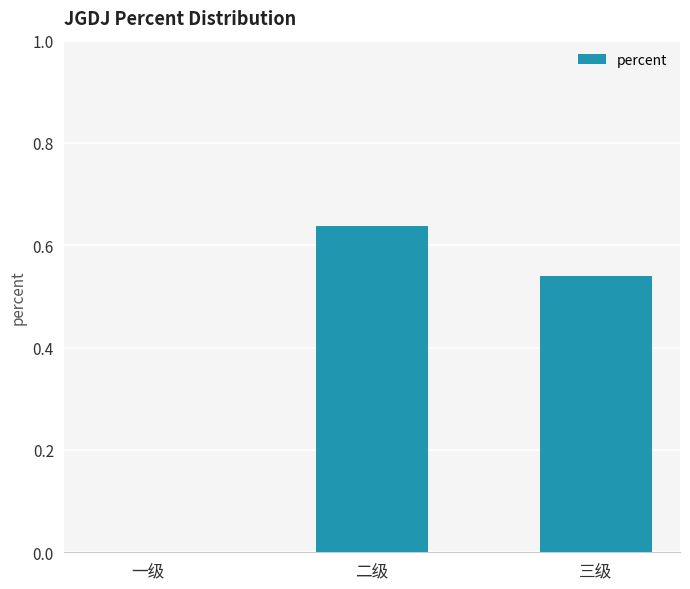

What is the sum of all values?

1.2